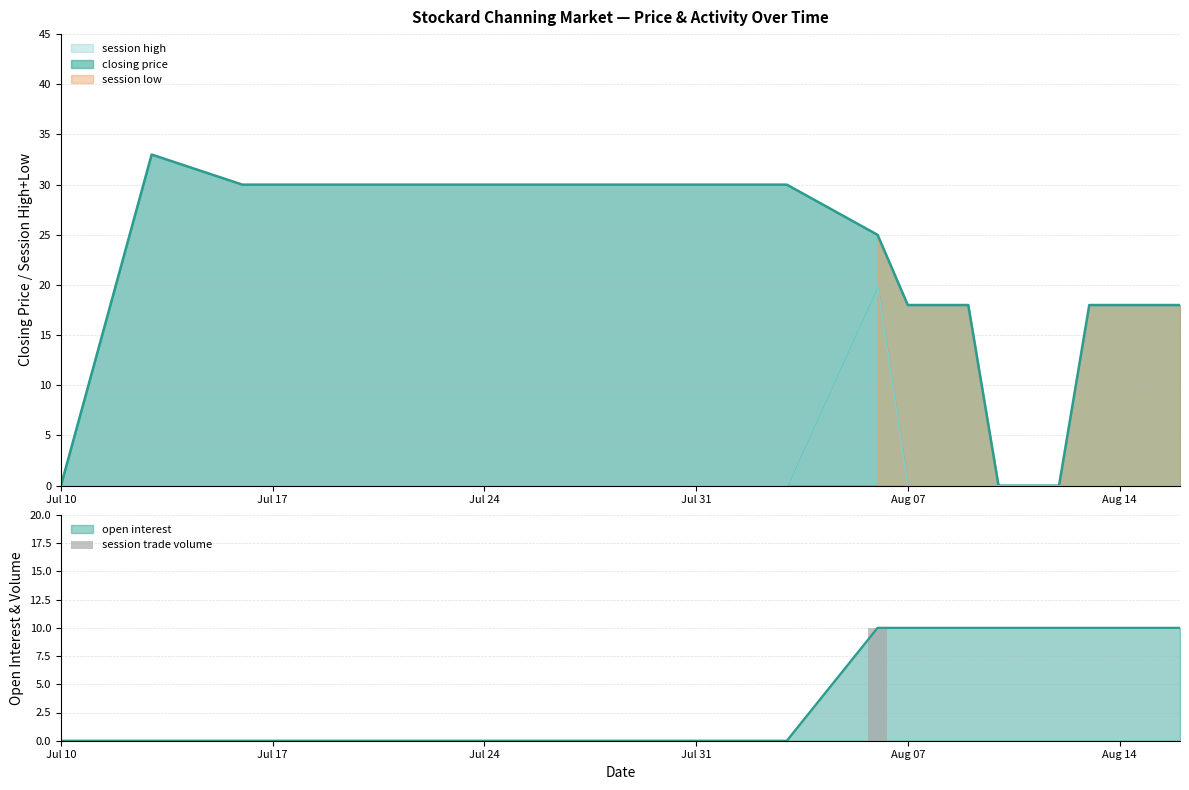

How many bars are there in total?

20